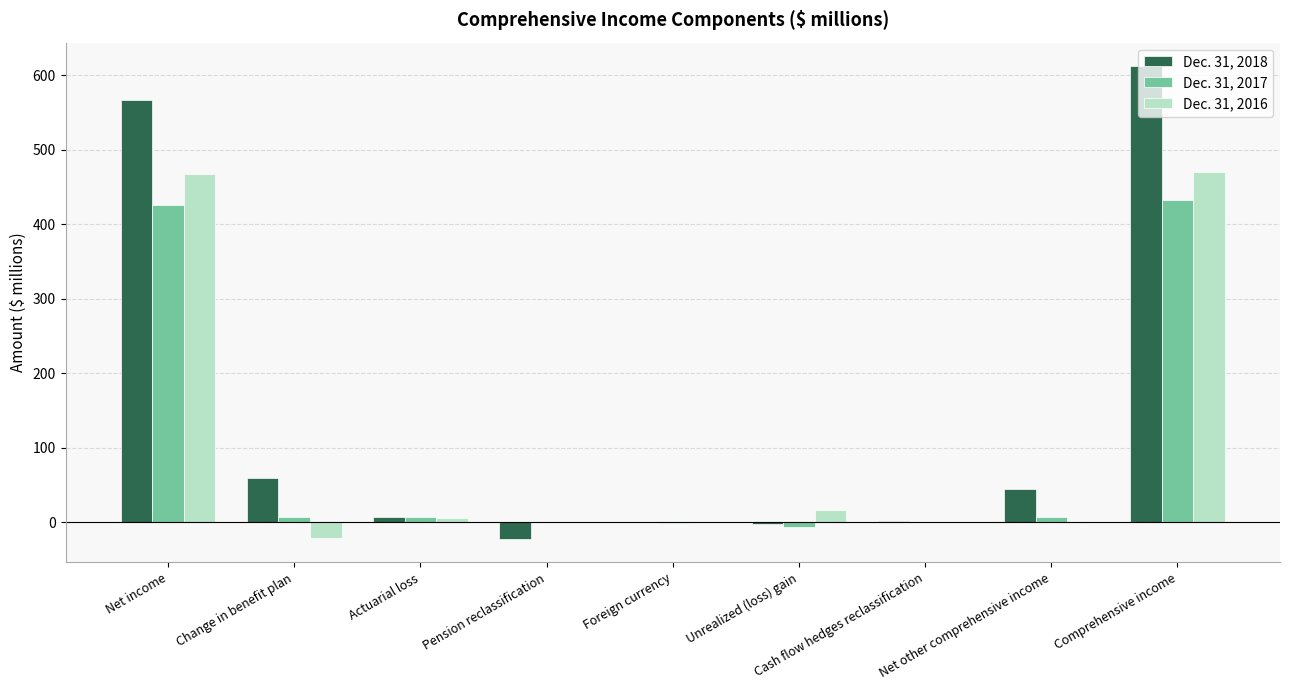

True or false: Dec. 31, 2016 has a value of 95 at Comprehensive income.

False